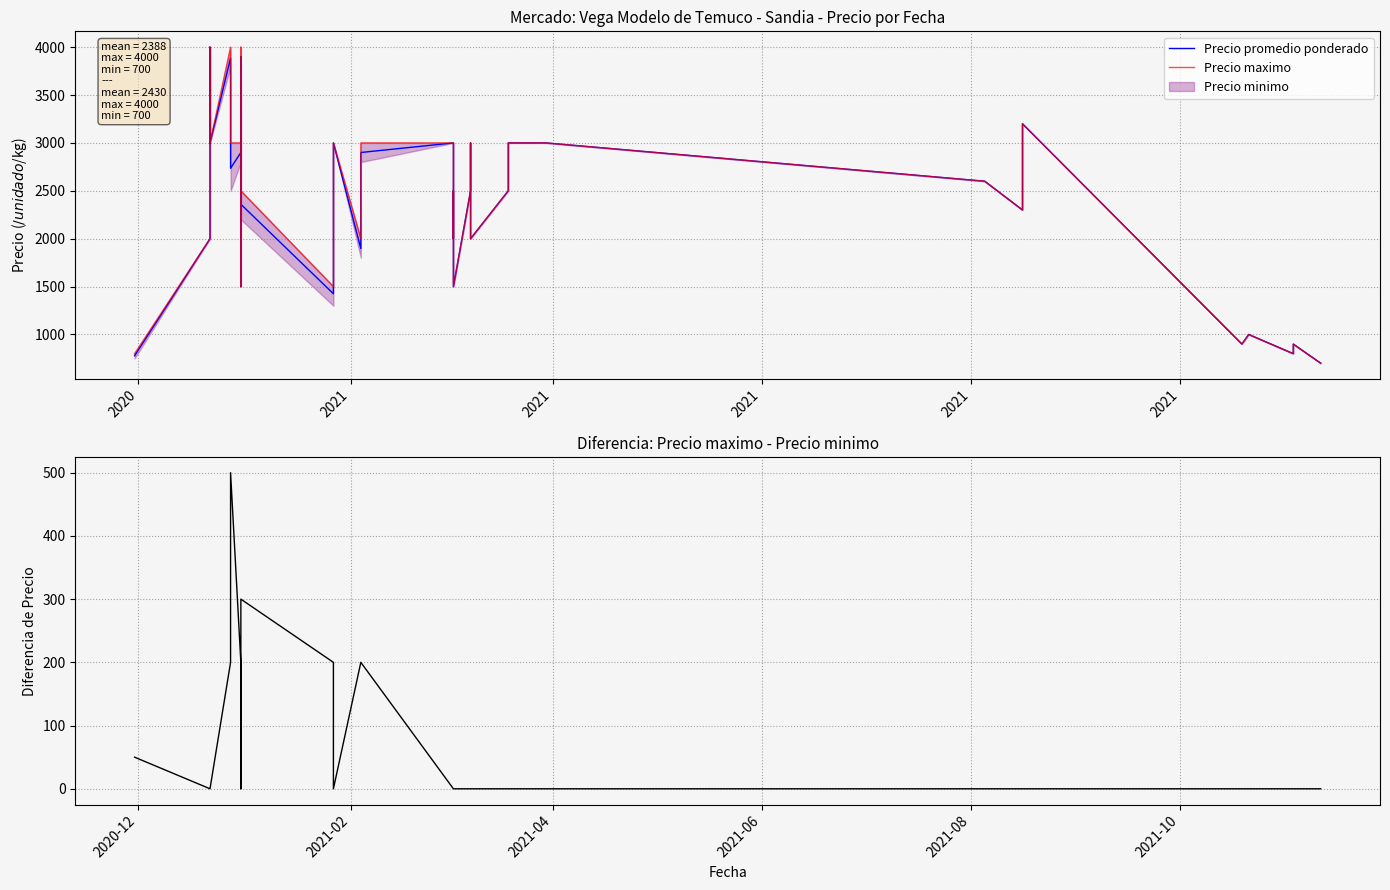

True or false: Precio maximo has more than 1 points higher than both neighbors.

True